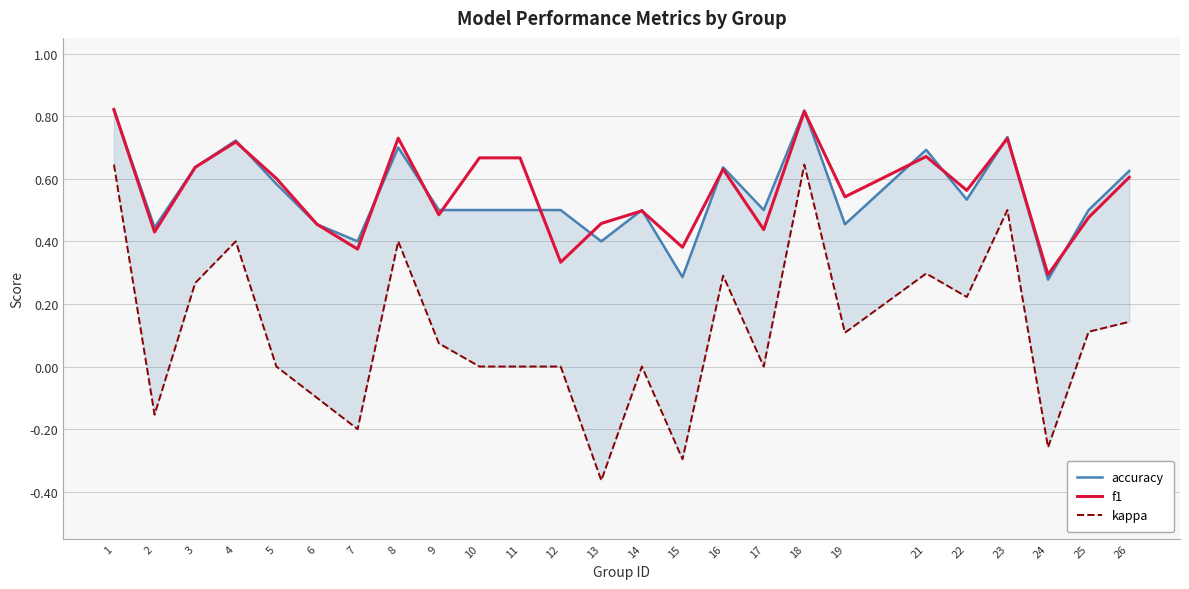

What is the sum of the accuracy values at 2 and 5?

1.0